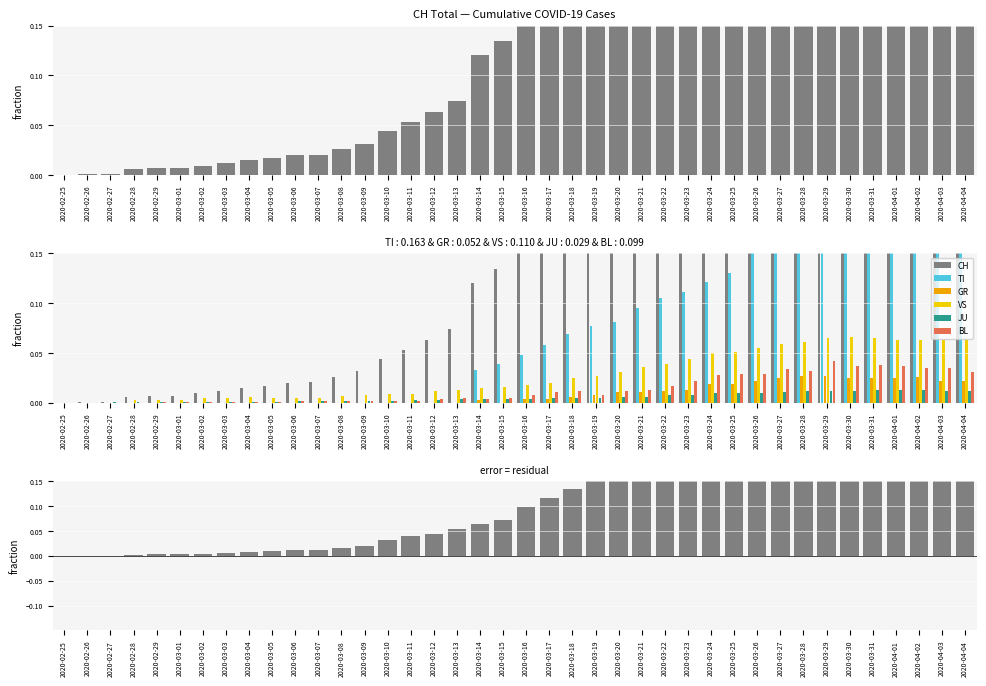

What is the label of the 25th bar from the left?

2020-03-20